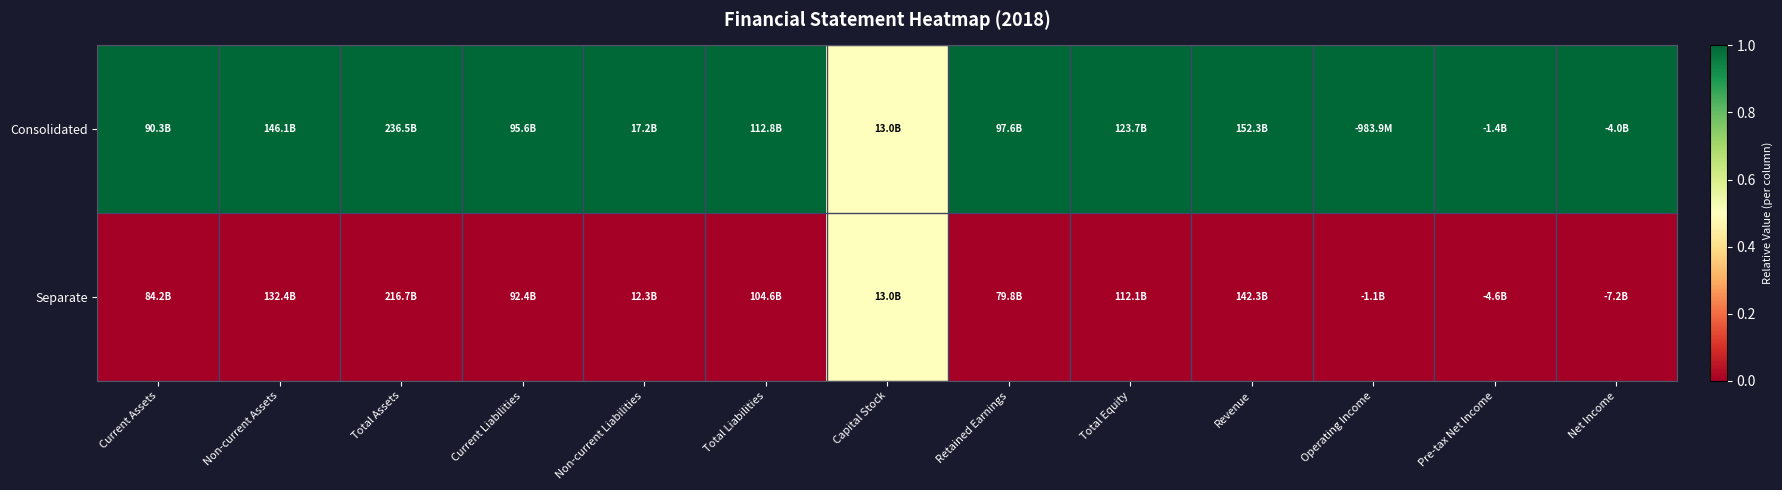

What is the total value across all series at Total Liabilities?

1.0